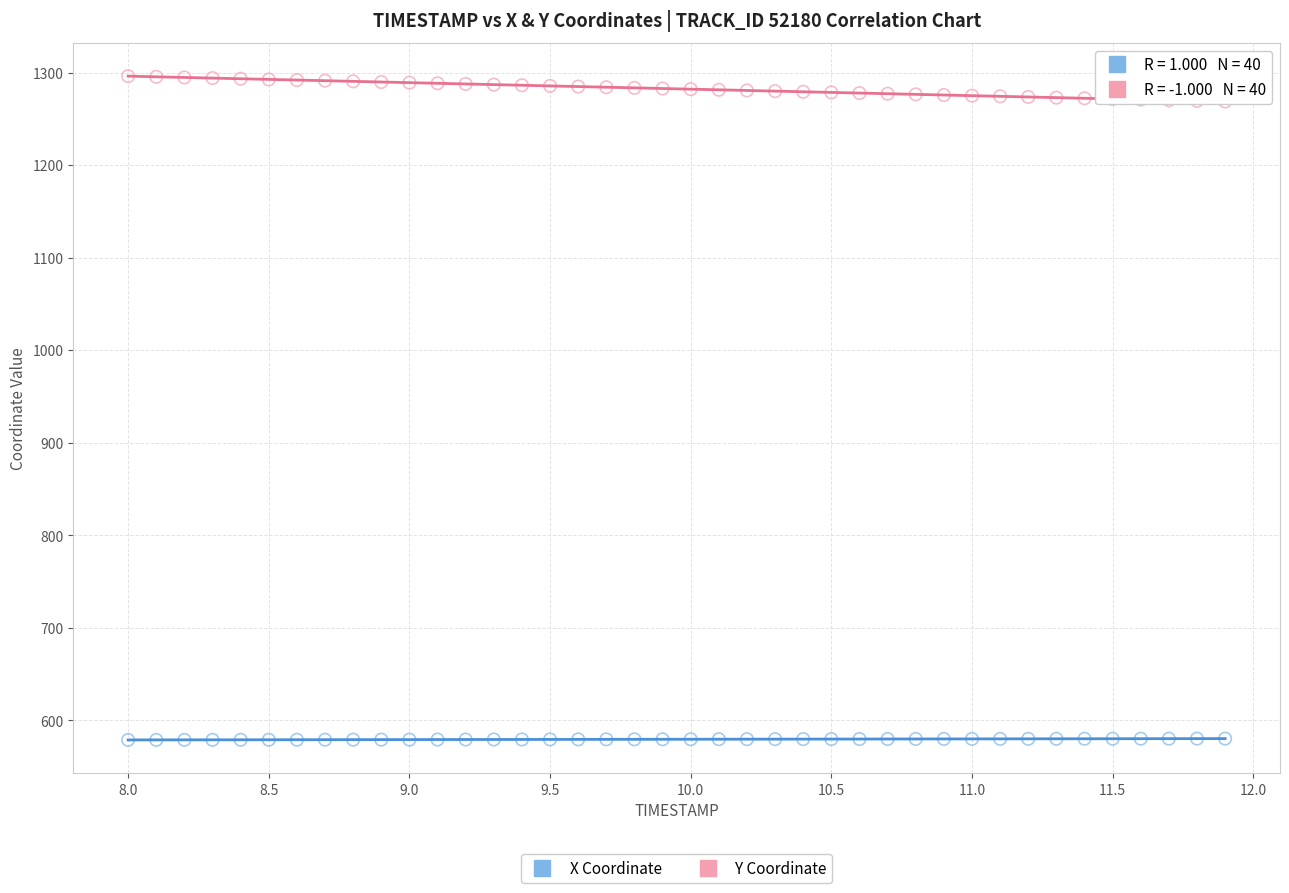

Which series reaches the minimum Y coordinate?

X Coordinate